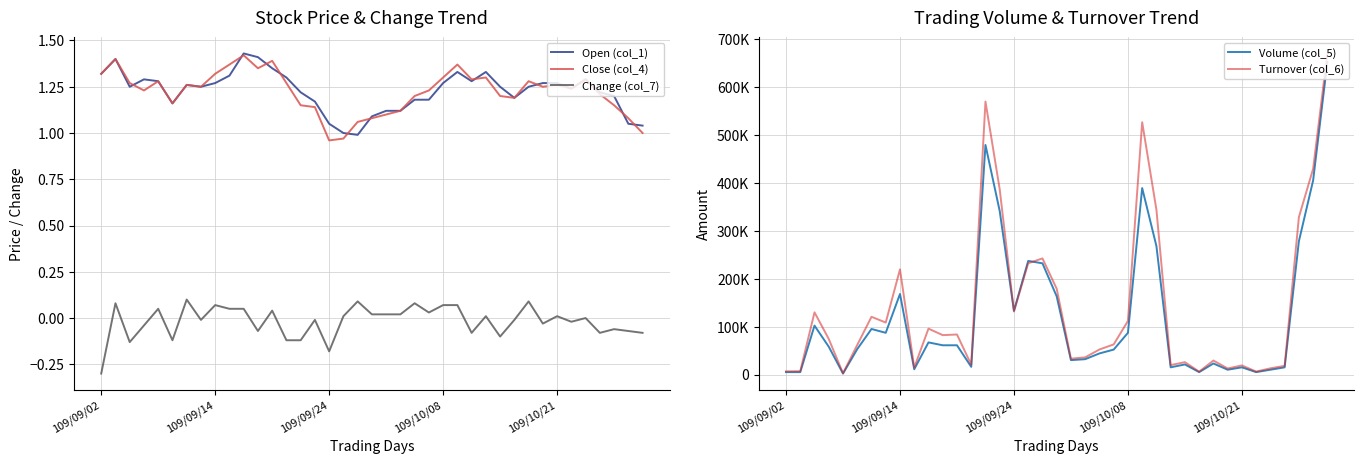

True or false: Turnover (col_6) and Open (col_1) intersect in this chart.

False